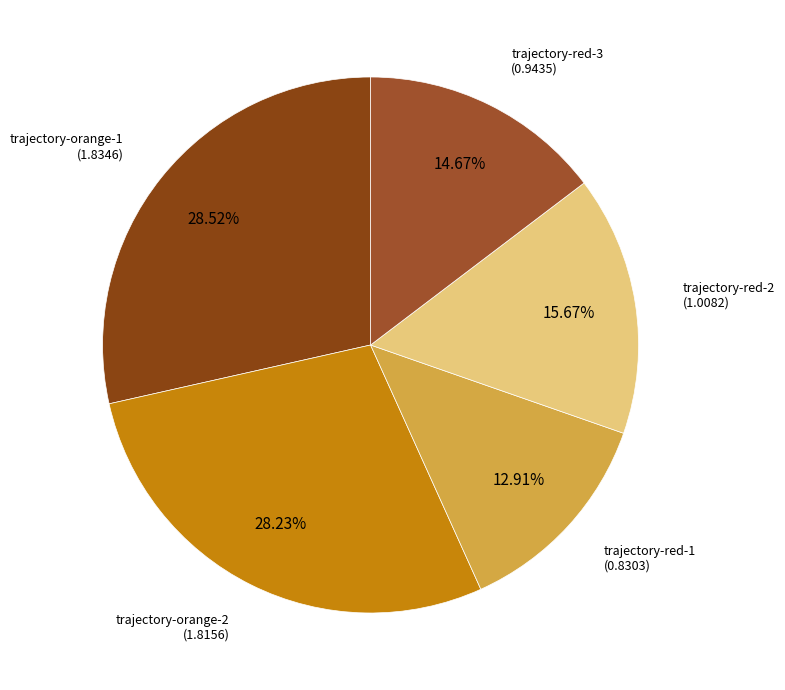

Is it true that trajectory-red-2 is 4% of the pie?

False